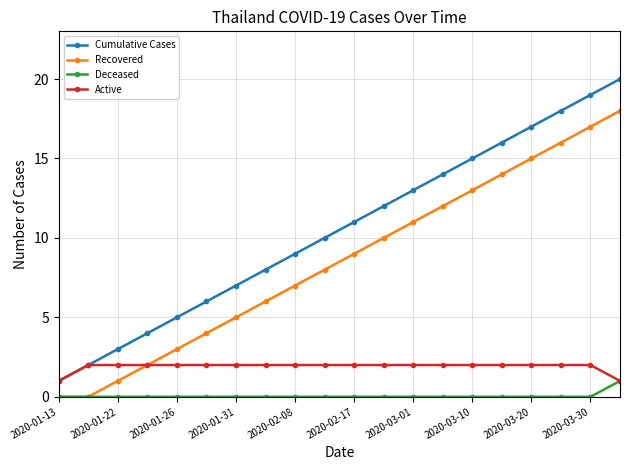

What is the value of the Recovered point at the 3rd from the left?

1